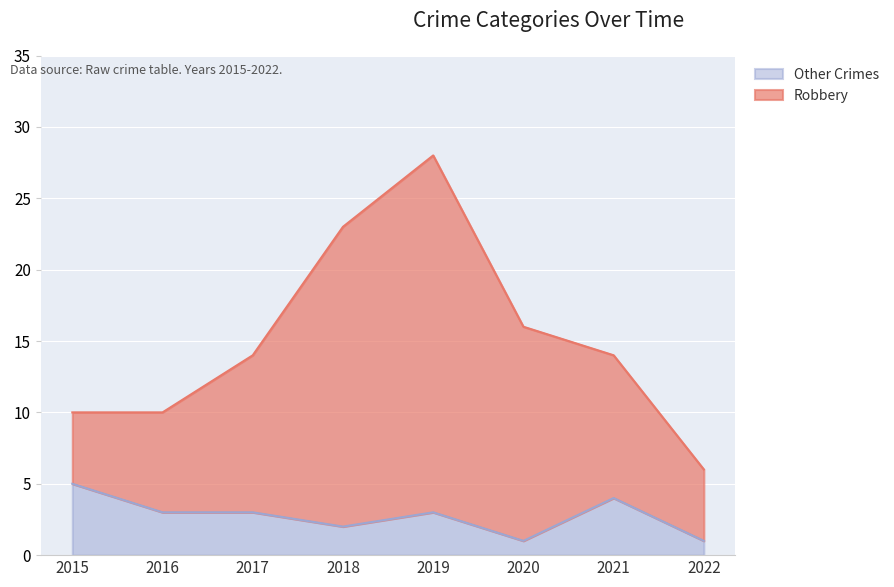

What is the sum of all Other Crimes values?

22